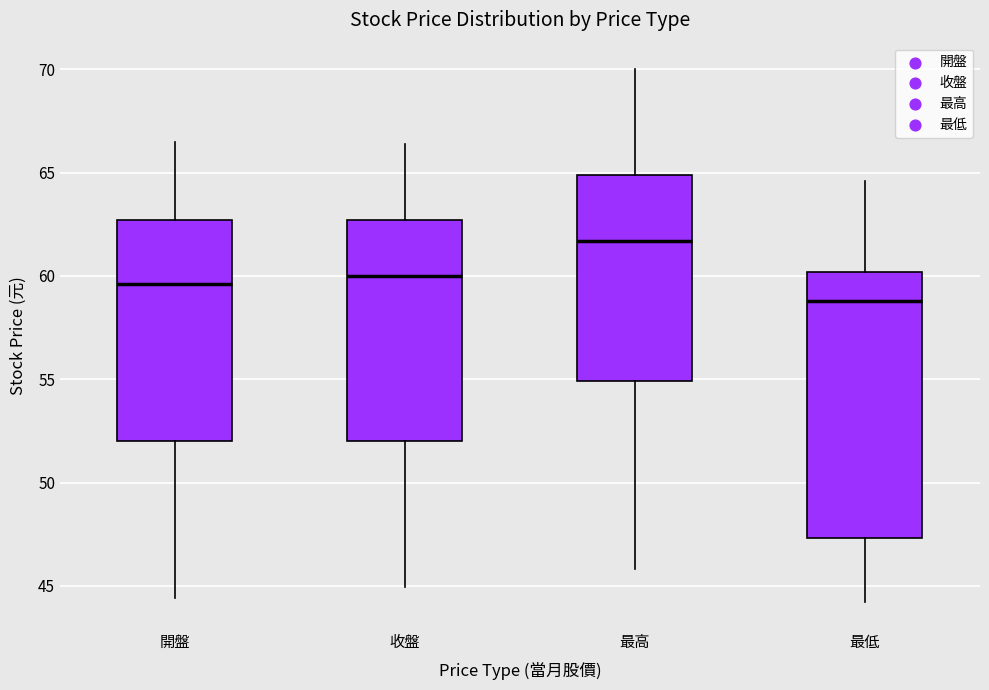

Reading left to right, transcribe this box plot: for each box, give where its median line is, the range the box spans, and where its two whiskers end, as read against the y-axis. The values are not printed on the chart, so give them approximately, as read against the axis.

開盤: median 59.5, box 52.0 to 62.5, whiskers 44.5 to 66.5
收盤: median 60.0, box 52.0 to 62.5, whiskers 45.0 to 66.5
最高: median 61.5, box 55.0 to 65.0, whiskers 46.0 to 70.0
最低: median 59.0, box 47.5 to 60.0, whiskers 44.0 to 64.5